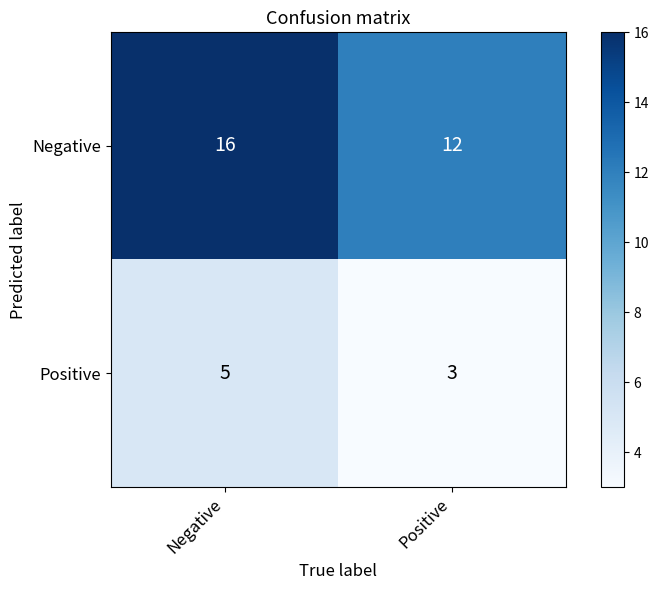

Reading left to right, transcribe all the data shown in this chart.

Negative: 16	12
Positive: 5	3